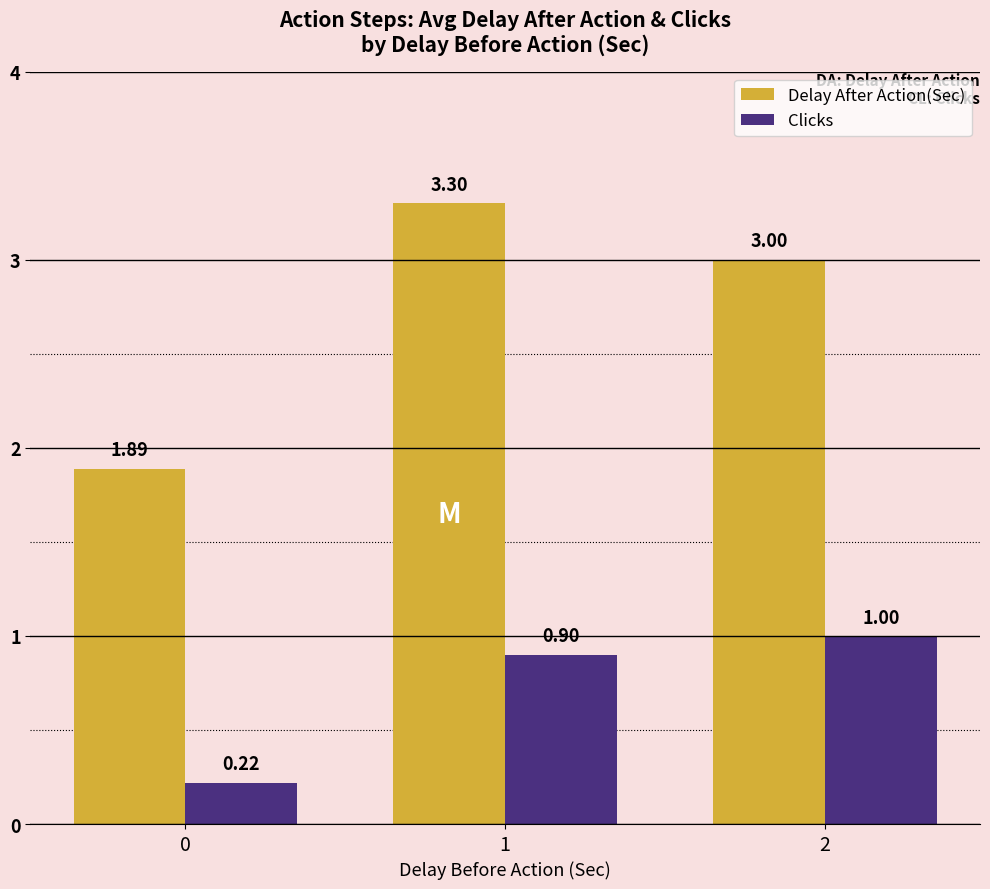

What is the difference between the highest and lowest values at 2?

2.0